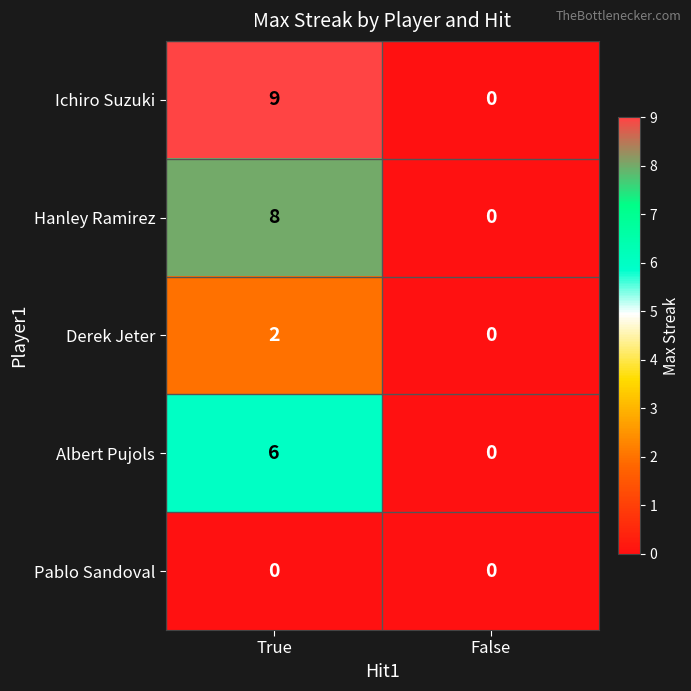

Rank the series by their maximum value, from highest to lowest.

Ichiro Suzuki, Hanley Ramirez, Albert Pujols, Derek Jeter, Pablo Sandoval